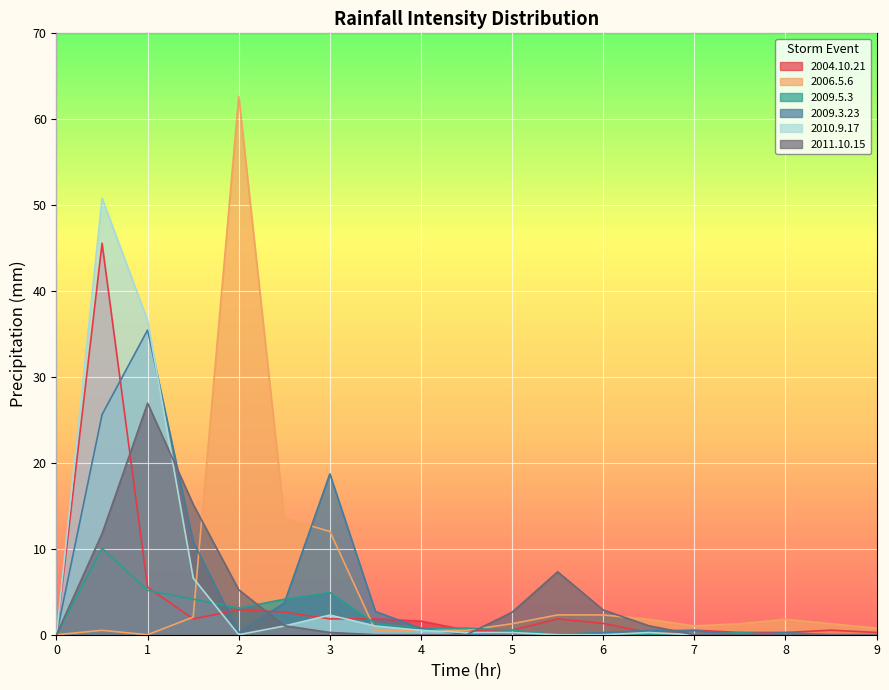

Where do 2010.9.17 and 2006.5.6 first cross each other?

1.5 and 2